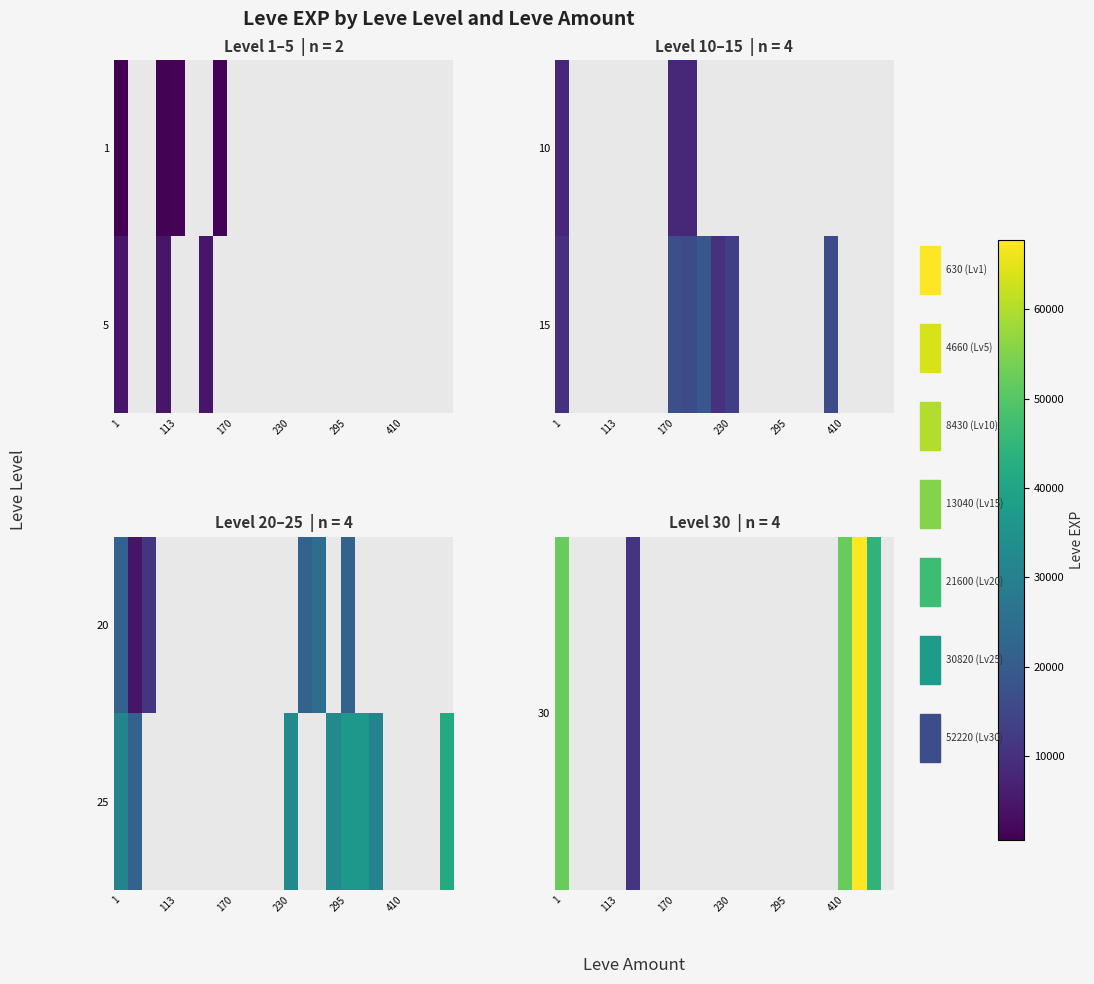

At how many categories does at least one series exceed 17394?

11